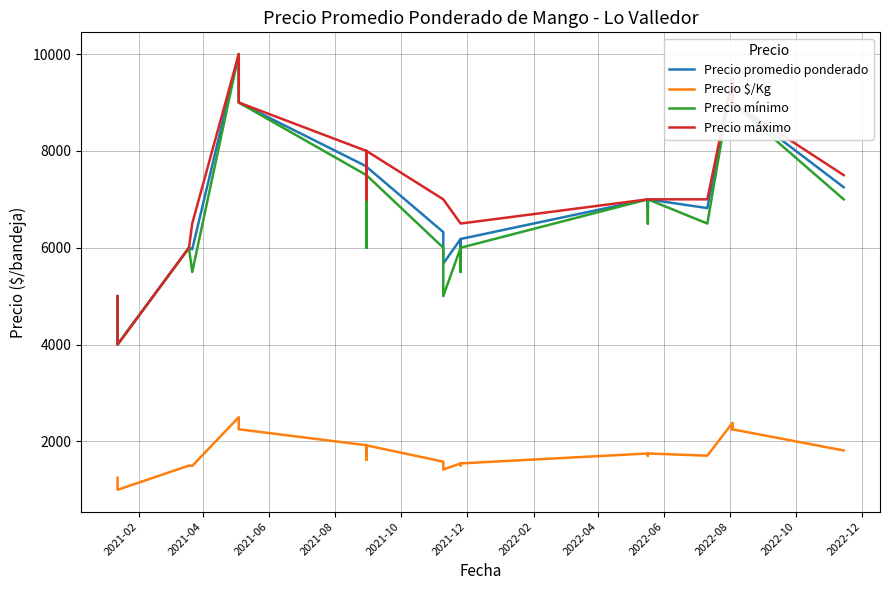

What is the greatest value displayed?

10000